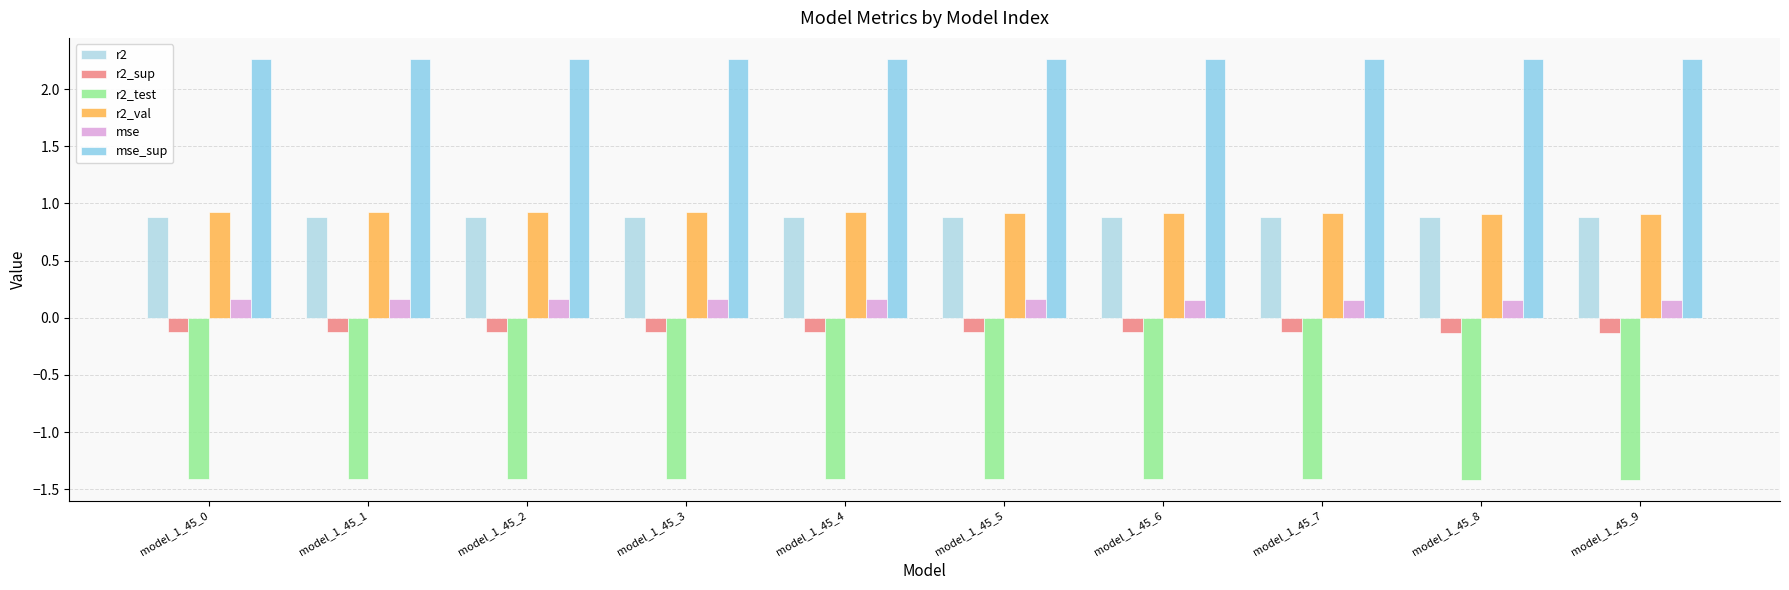

How many data points does each series have?

10